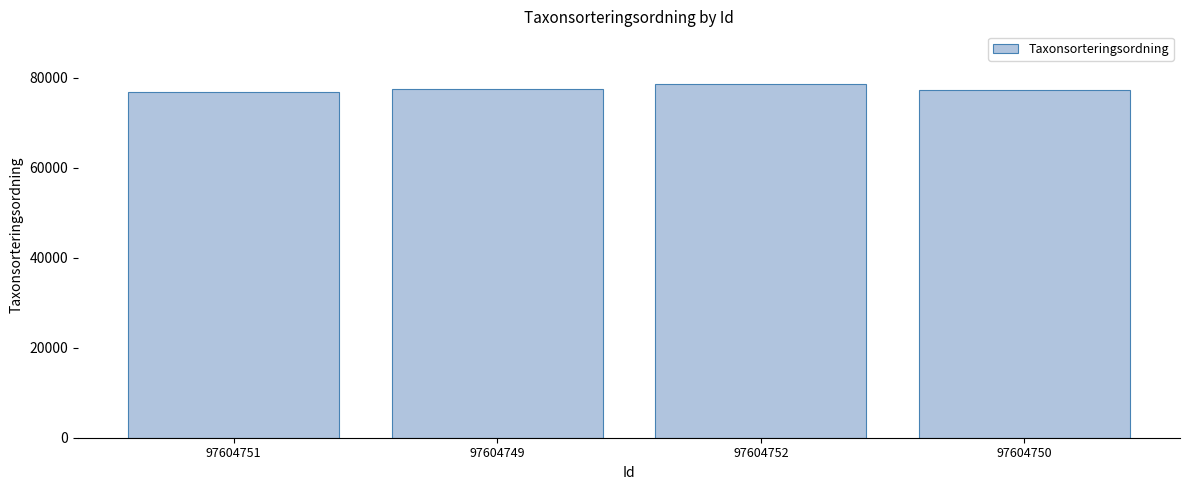

What is the difference between the second highest and second lowest values?

247